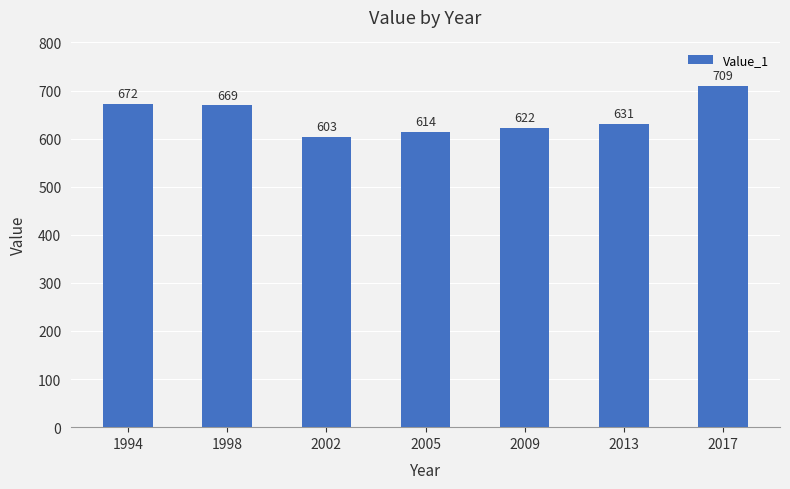

What is the smallest value displayed?

603